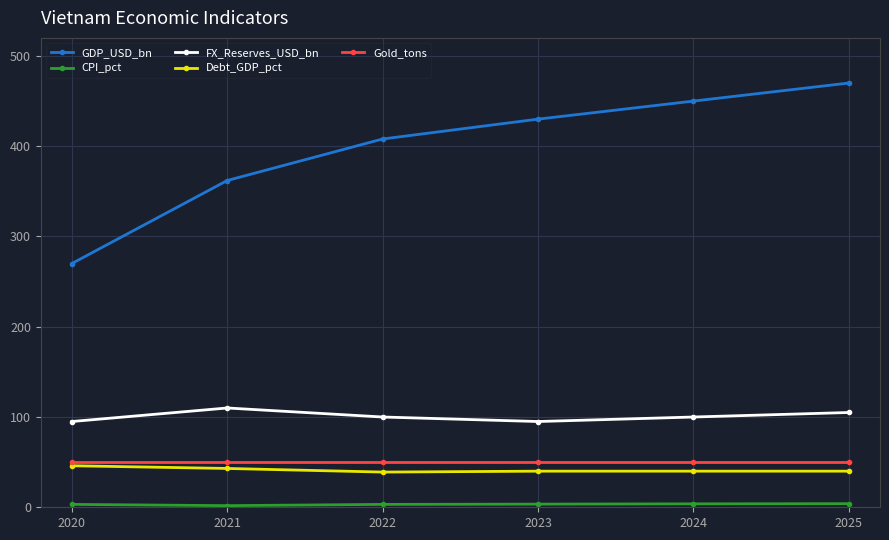

Between 2020 and 2025, which series saw the biggest shift?

GDP_USD_bn